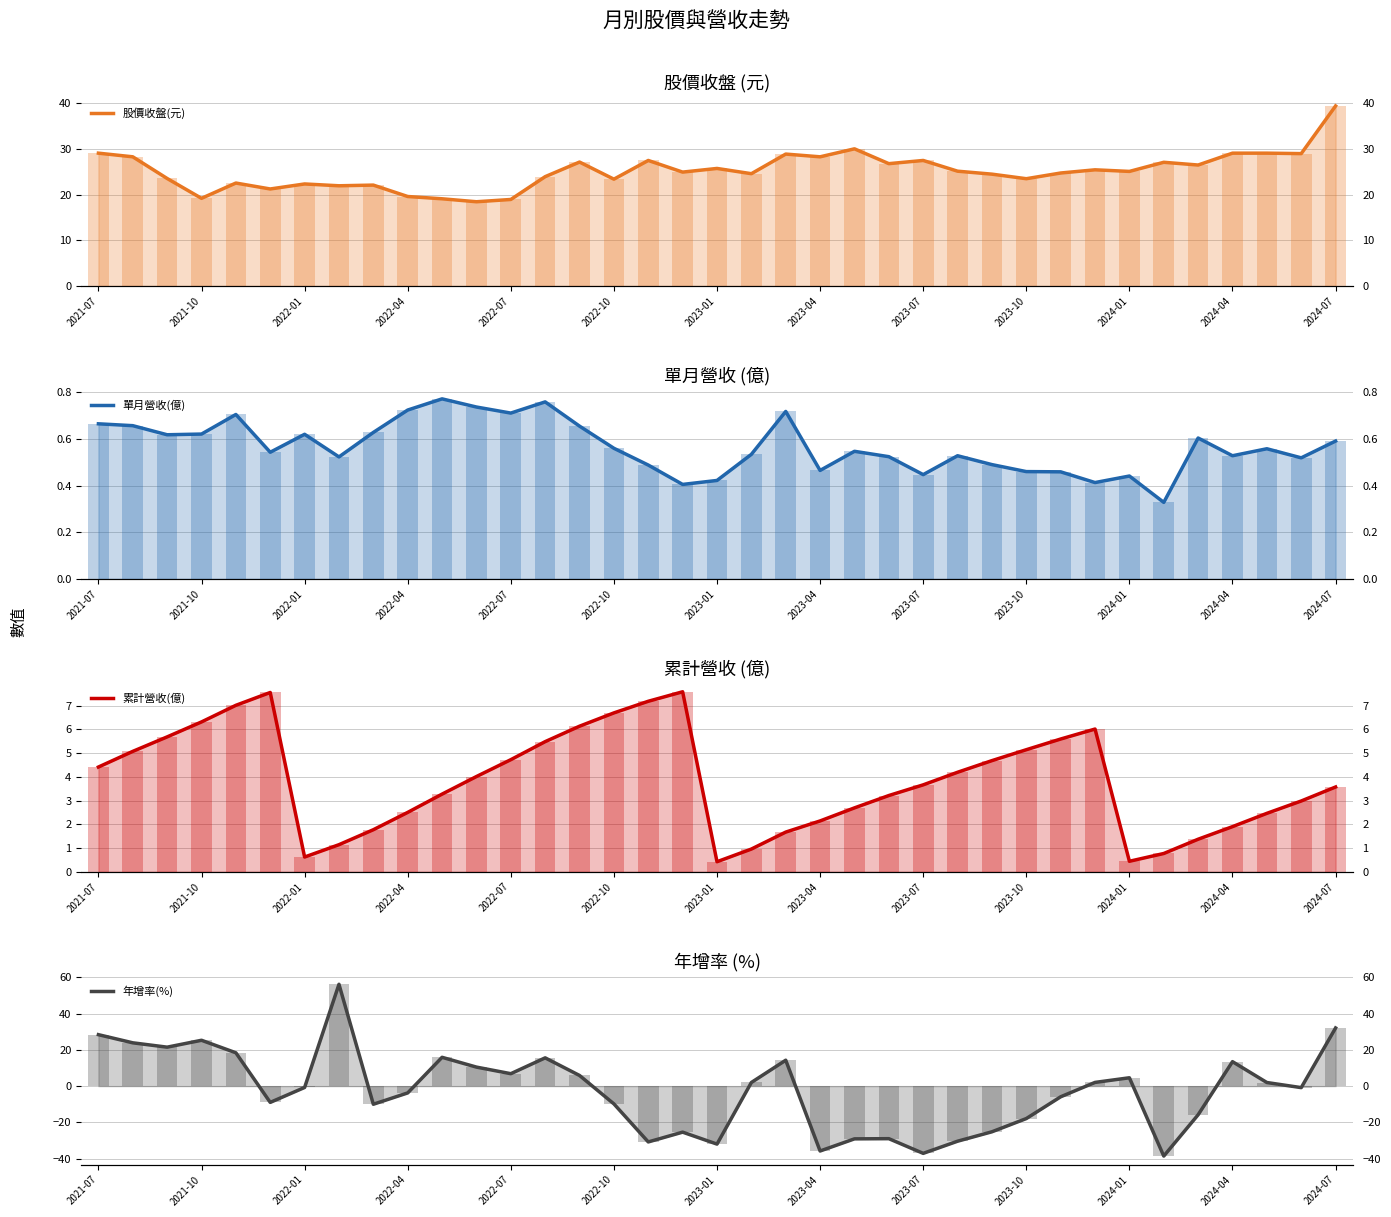

What are all the series names shown in the legend?

股價收盤(元), 單月營收(億), 累計營收(億), 年增率(%)